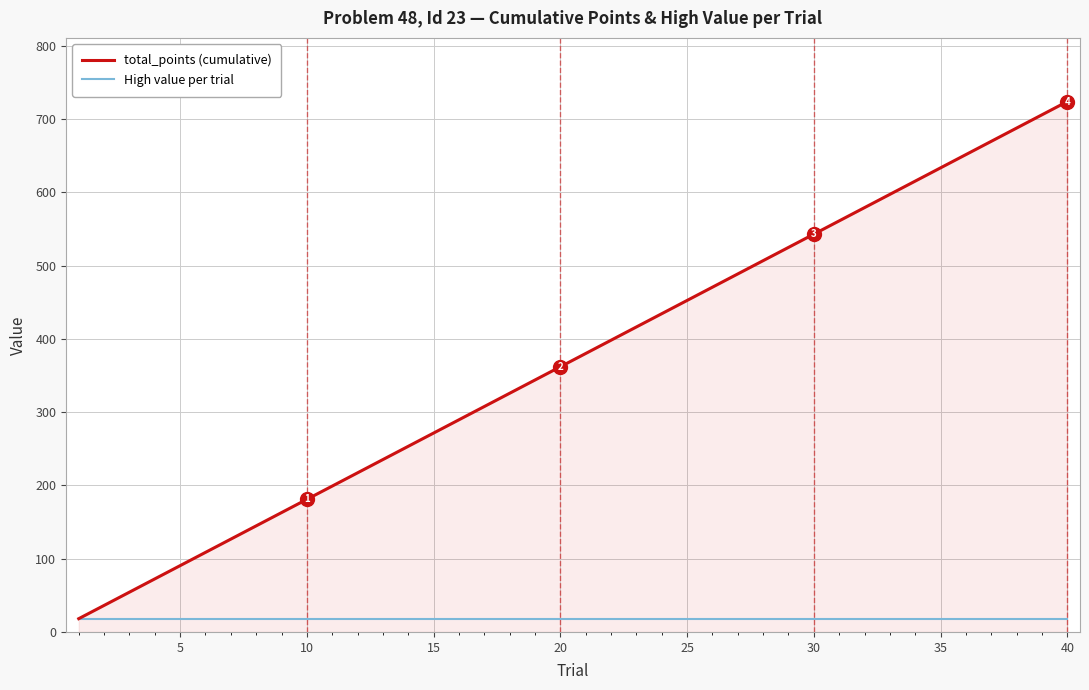

What is the sum of all High value per trial values?

728.0